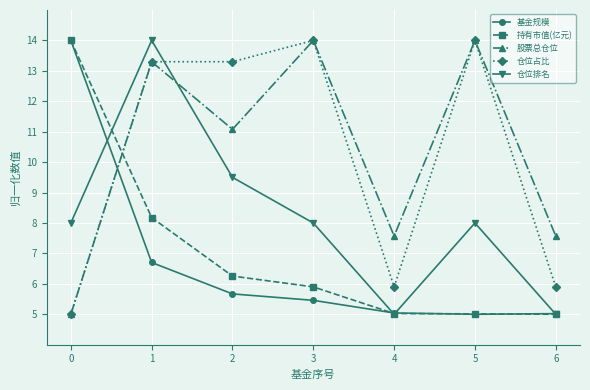

Where is the first local maximum for 股票总仓位?

1